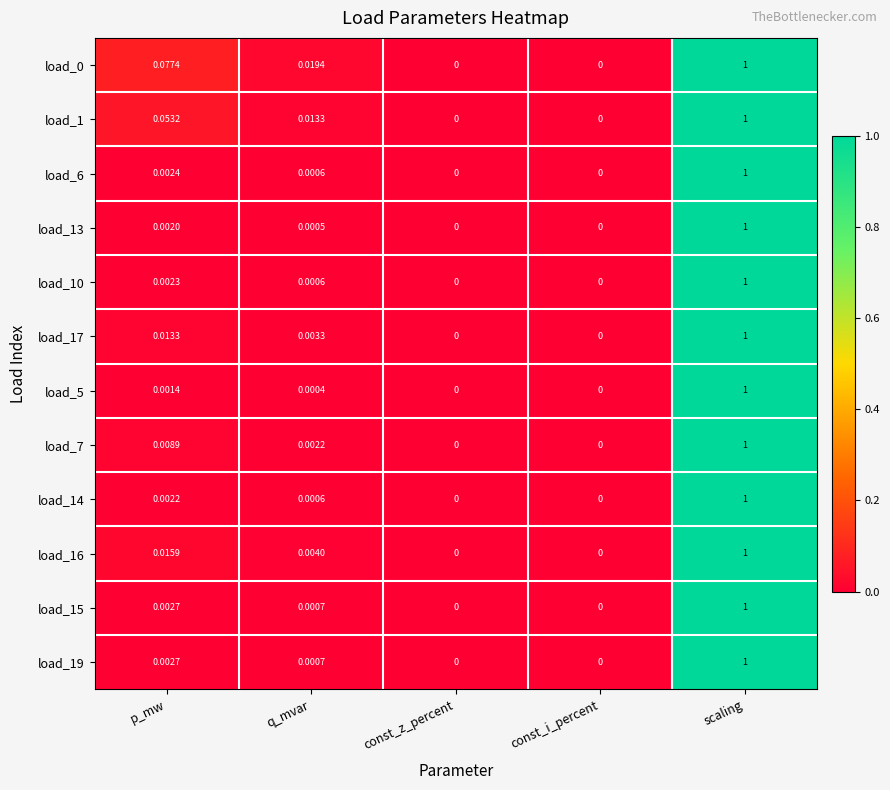

Is the value of load_10 at scaling greater than the value of load_1 at p_mw?

Yes